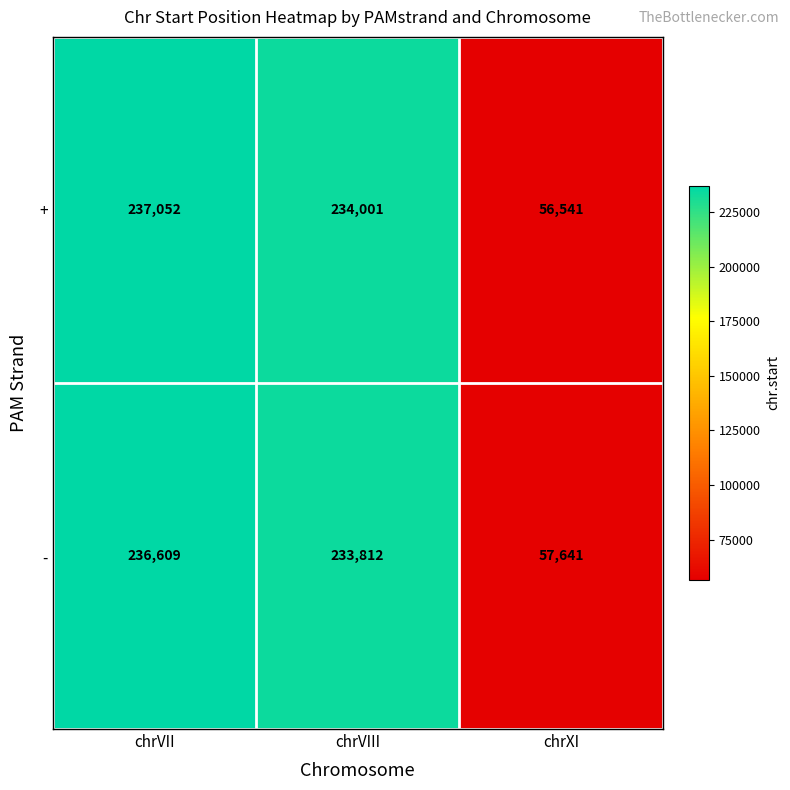

Rank the series at chrVII from highest to lowest value.

+, -